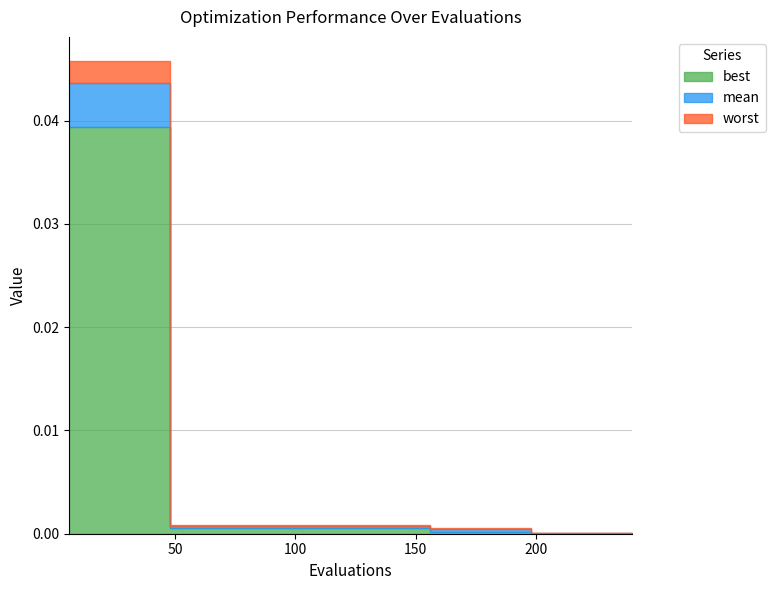

The value of best at 246 is 0.0. True or false?

True